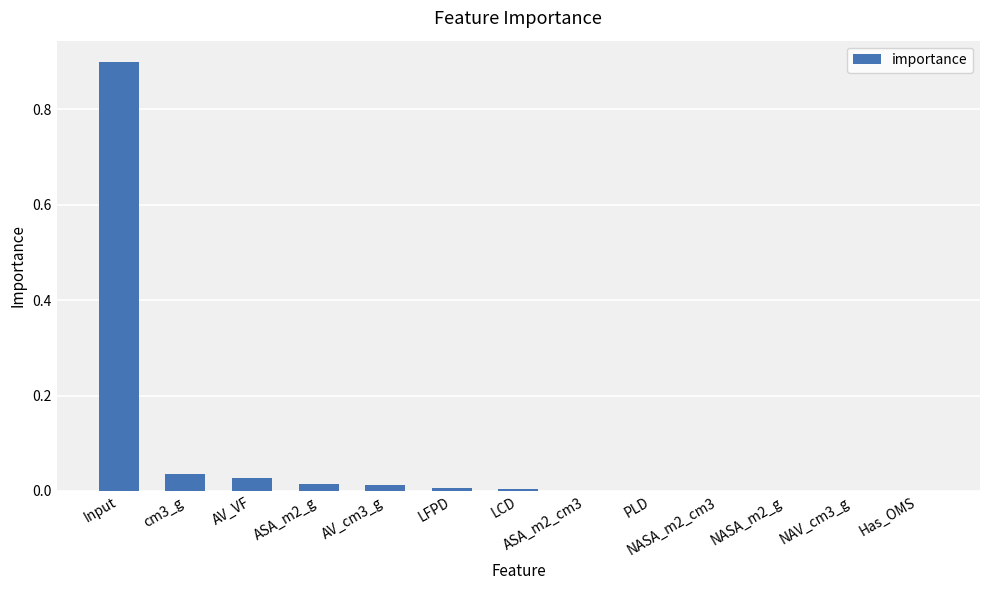

What is the maximum value shown in the chart?

0.9